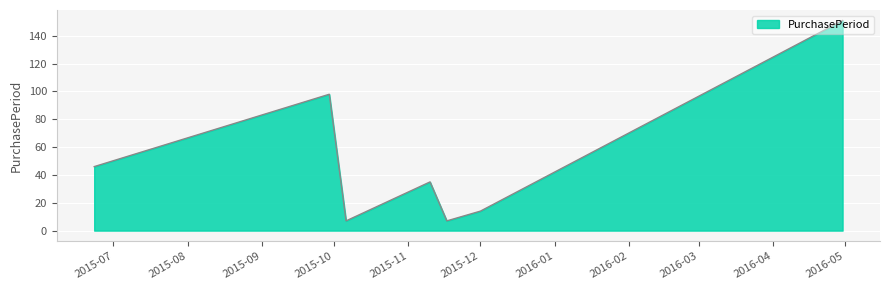

What is the sum of all values?

358